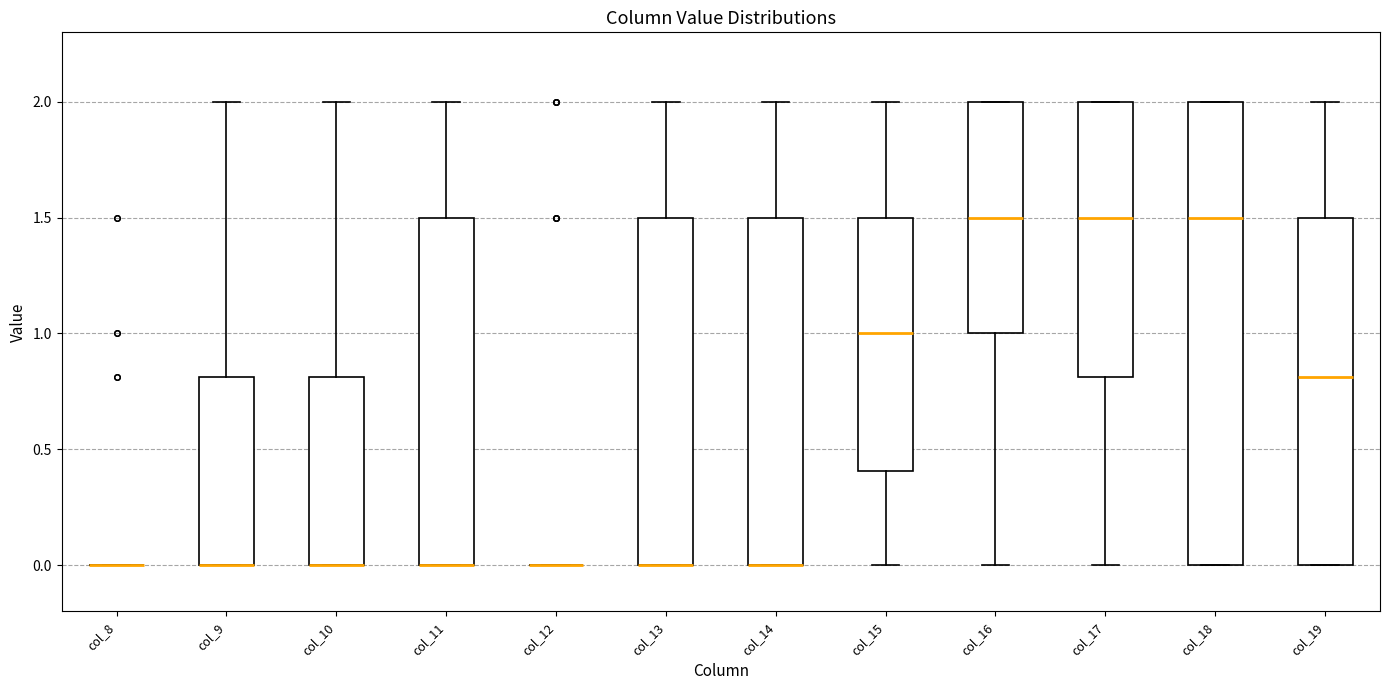

Reading left to right, read every box against the y-axis: the position of its median line, the range the box covers, and the ends of its whiskers. The values are not printed on the chart, so give them approximately, as read against the axis.

col_8: box collapsed to a line at 0.0, whiskers 0.0 to 0.0
col_9: median 0.0 (drawn on the box's lower edge), box 0.0 to 0.8, whiskers 0.0 to 2.0
col_10: median 0.0 (drawn on the box's lower edge), box 0.0 to 0.8, whiskers 0.0 to 2.0
col_11: median 0.0 (drawn on the box's lower edge), box 0.0 to 1.5, whiskers 0.0 to 2.0
col_12: box collapsed to a line at 0.0, whiskers 0.0 to 0.0
col_13: median 0.0 (drawn on the box's lower edge), box 0.0 to 1.5, whiskers 0.0 to 2.0
col_14: median 0.0 (drawn on the box's lower edge), box 0.0 to 1.5, whiskers 0.0 to 2.0
col_15: median 1.0, box 0.4 to 1.5, whiskers 0.0 to 2.0
col_16: median 1.5, box 1.0 to 2.0, whiskers 0.0 to 2.0
col_17: median 1.5, box 0.8 to 2.0, whiskers 0.0 to 2.0
col_18: median 1.5, box 0.0 to 2.0, whiskers 0.0 to 2.0
col_19: median 0.8, box 0.0 to 1.5, whiskers 0.0 to 2.0